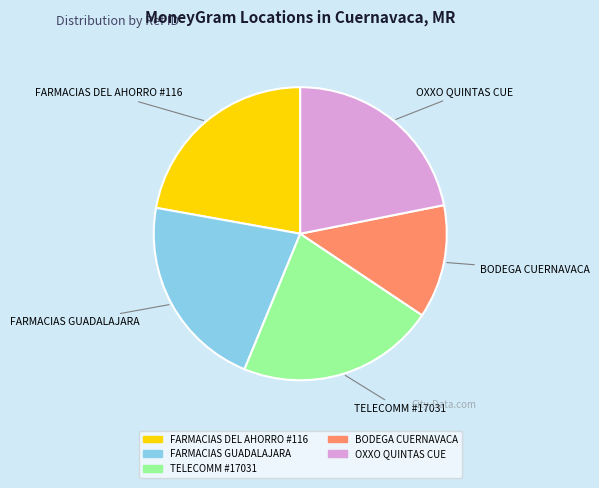

What is the smallest slice in the pie chart?

BODEGA CUERNAVACA